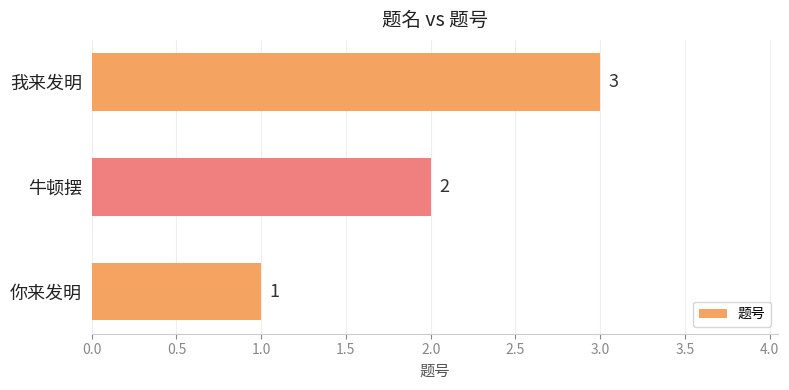

What is the smallest value displayed?

1